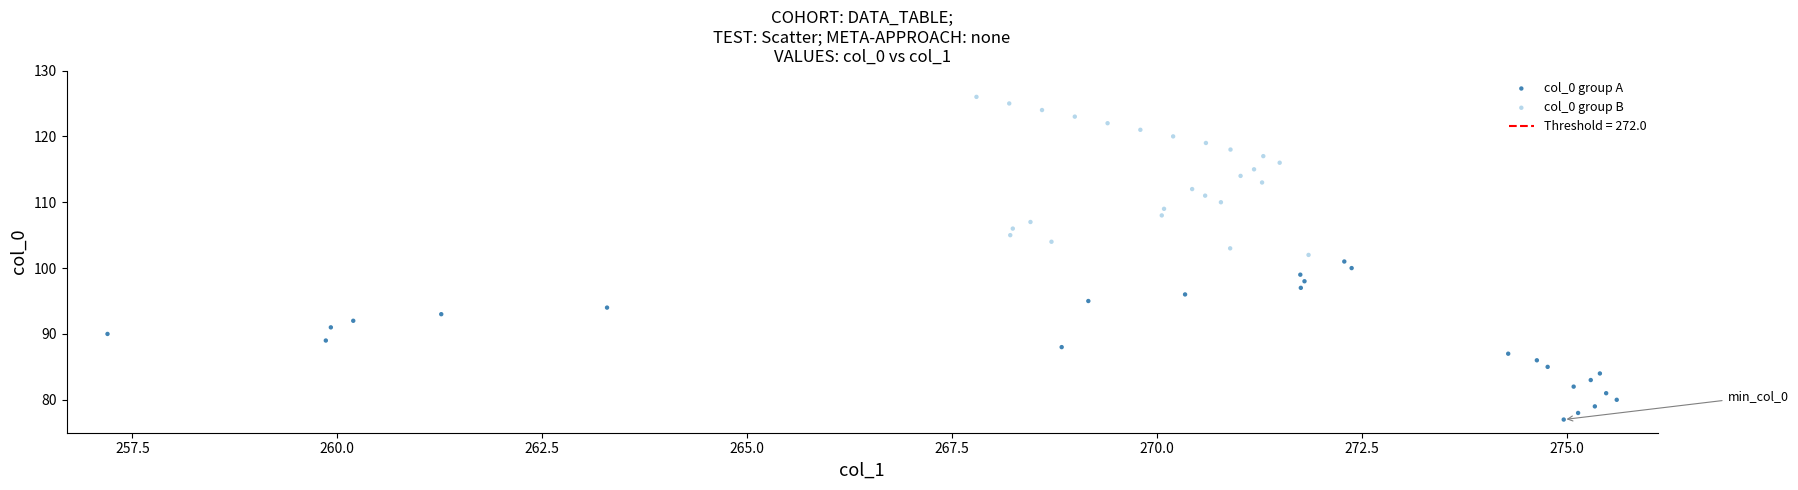

Which series contains the lowest Y value?

col_0 group A